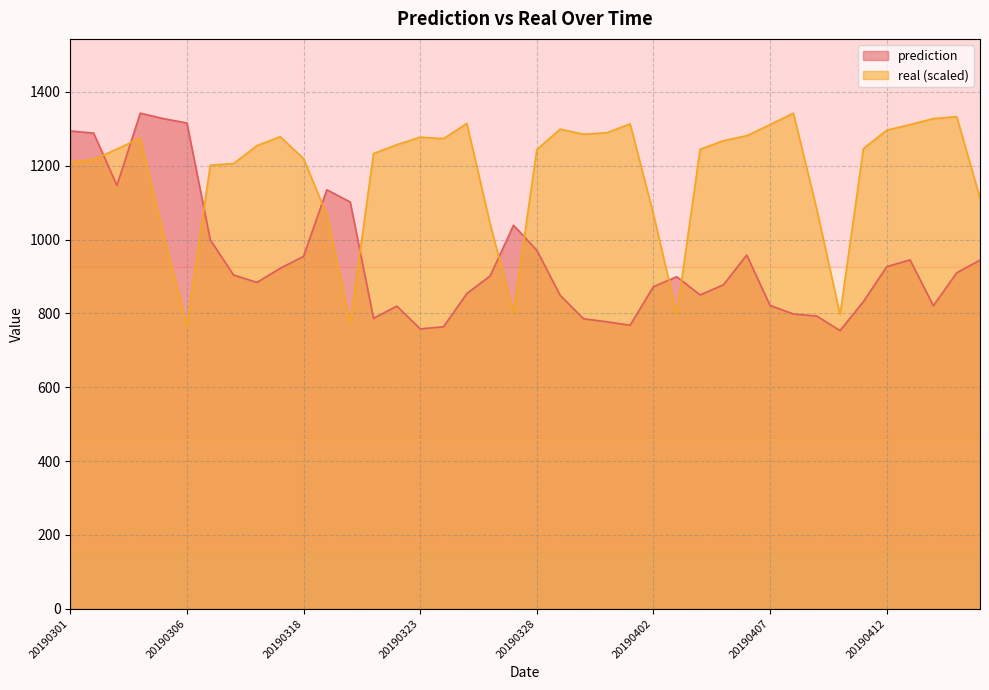

Is it true that real equals 1893.5 at 20190405?

False